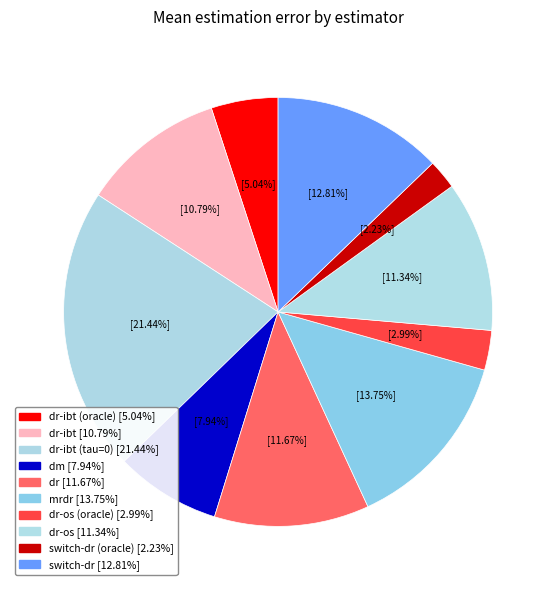

To the nearest percent, what is the difference between the largest and smallest slice percentages?

19%